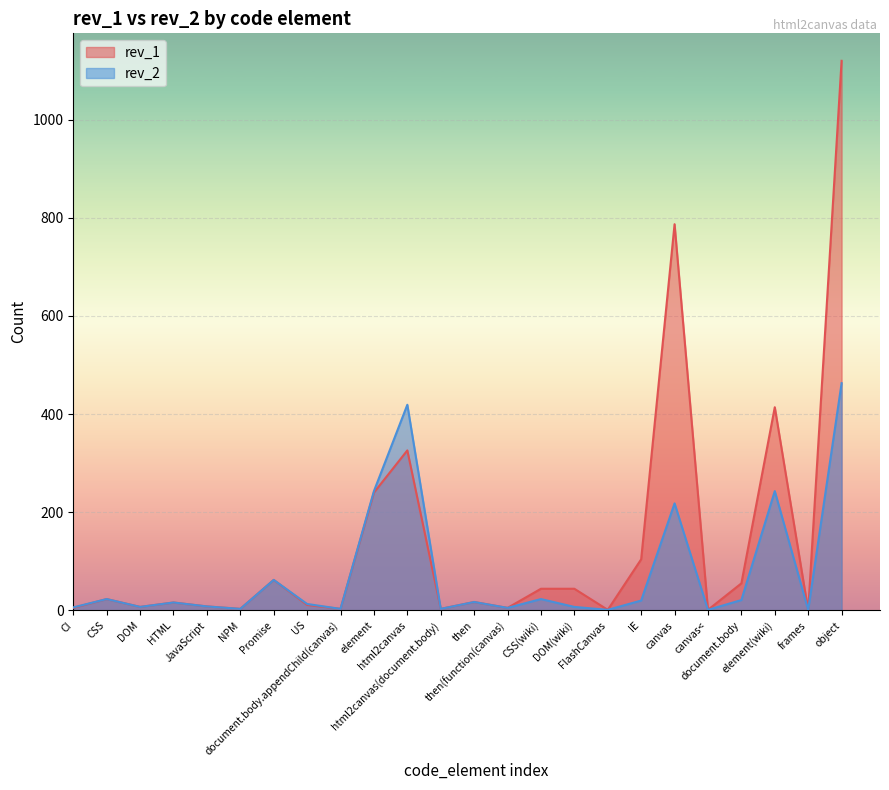

True or false: rev_1 and rev_2 cross at least once.

True